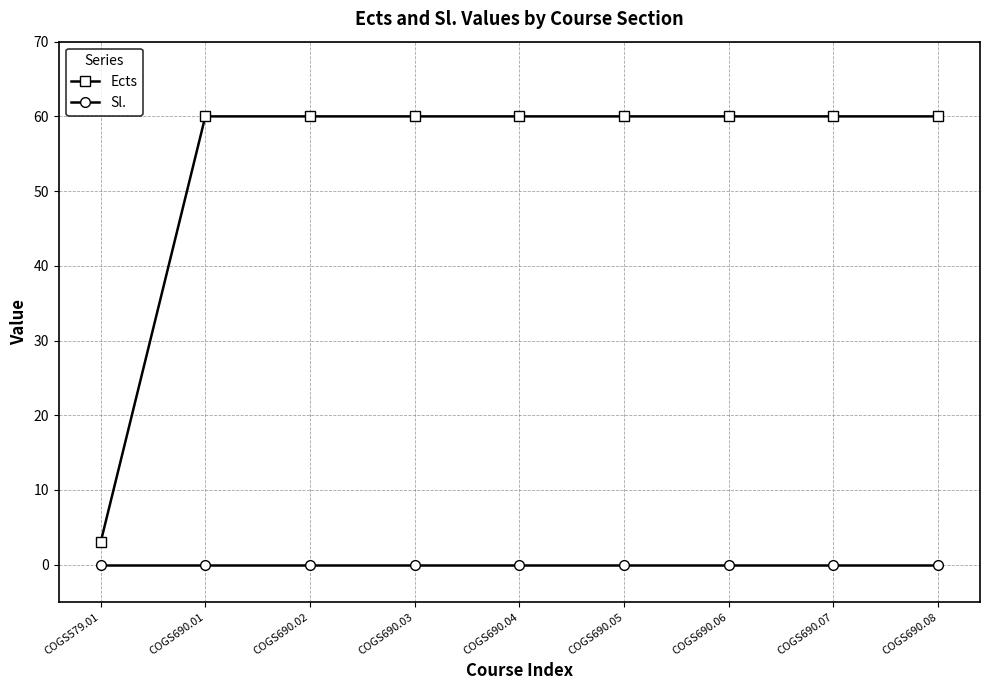

What position from the right is COGS690.02?

7